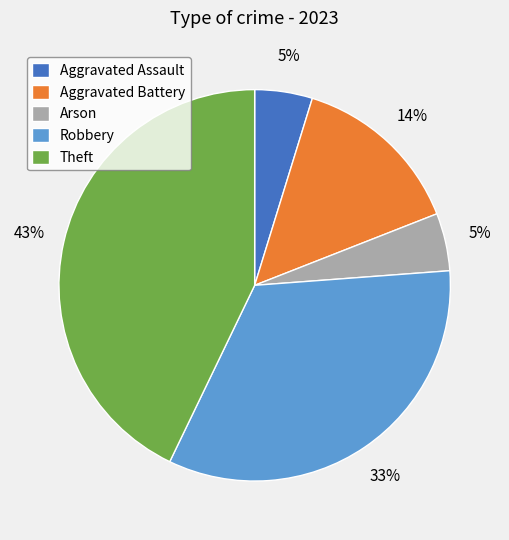

Combined, do Robbery and Aggravated Assault account for over 50%?

No